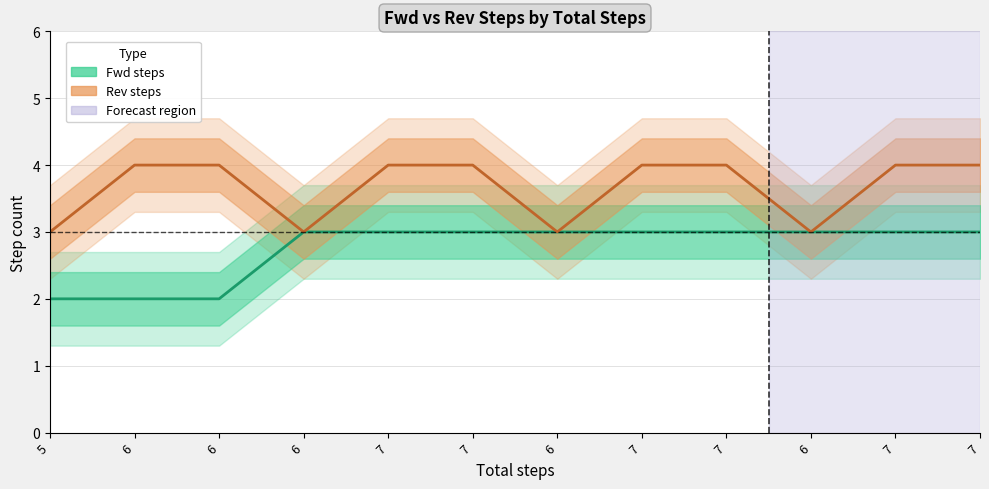

What value does the Fwd steps series have at 7?

3